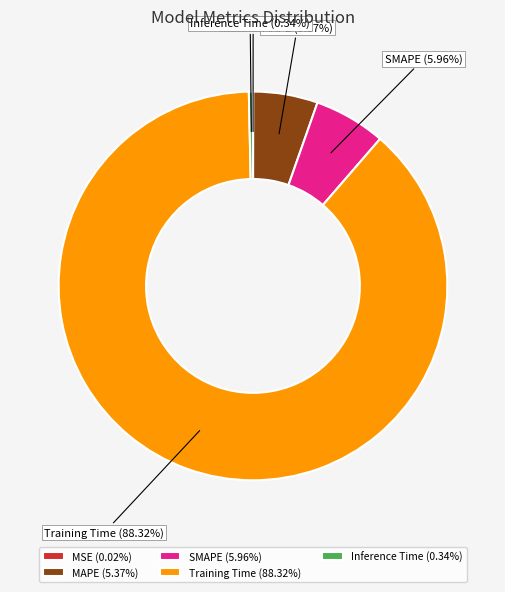

Which slice is the largest?

Training Time